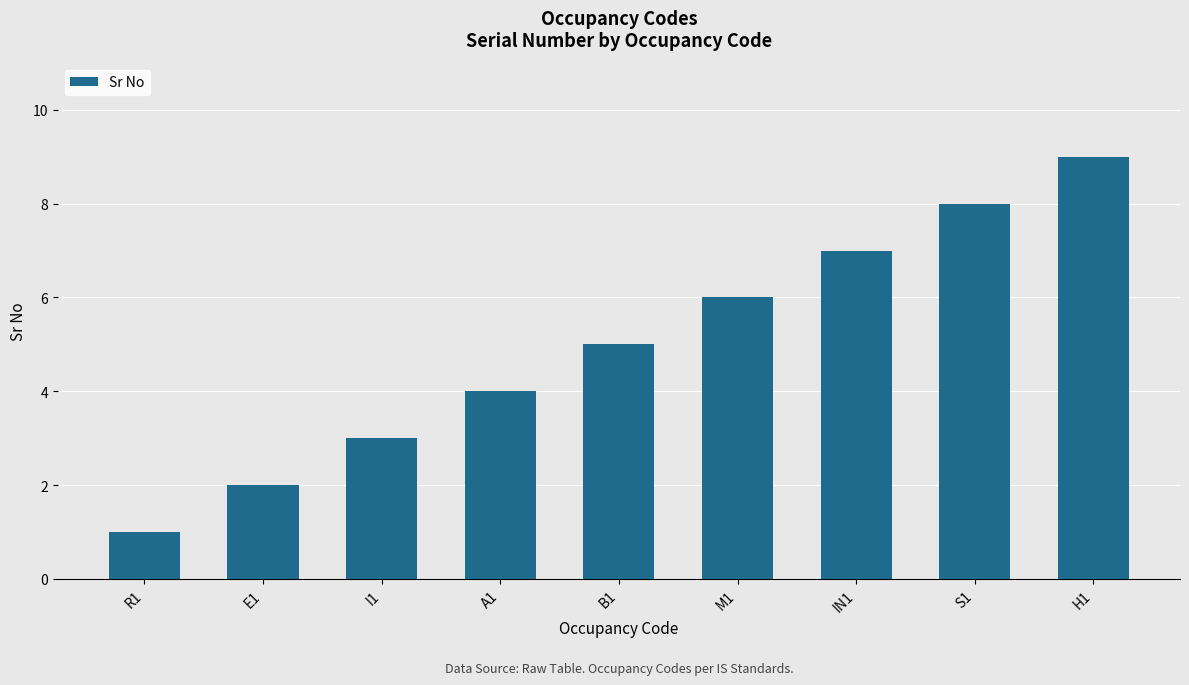

What is the value of the 6th bar from the left?

6